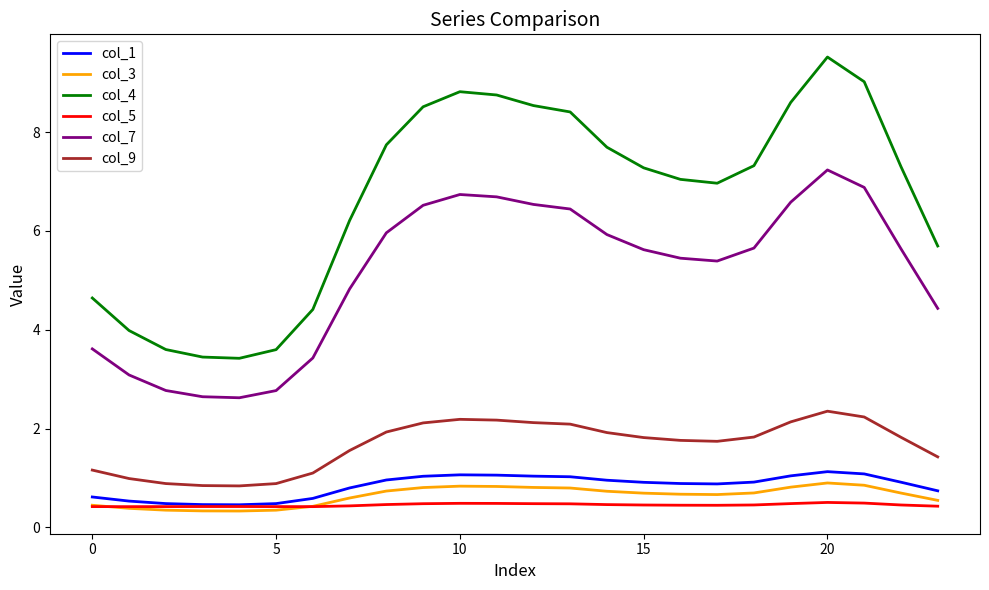

What is the maximum value for col_9?

2.4